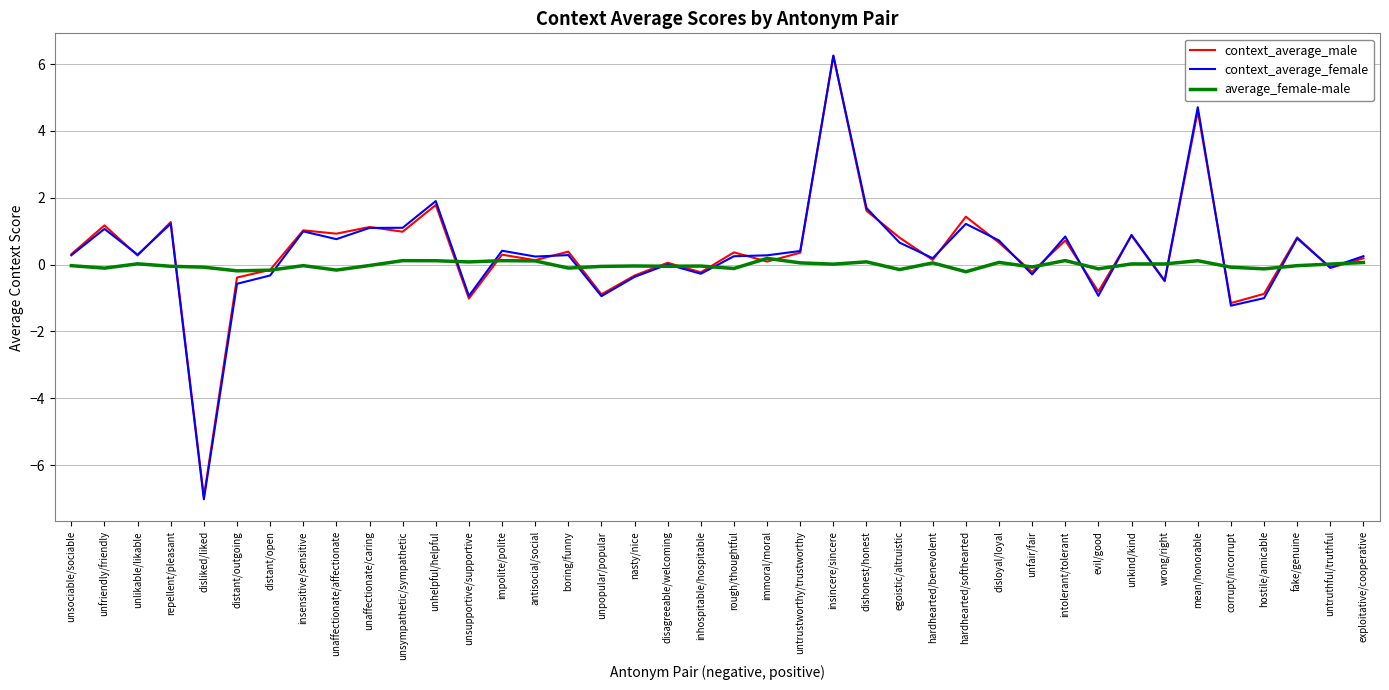

Is the value of context_average_male at exploitative/cooperative greater than the value of context_average_female at fake/genuine?

No